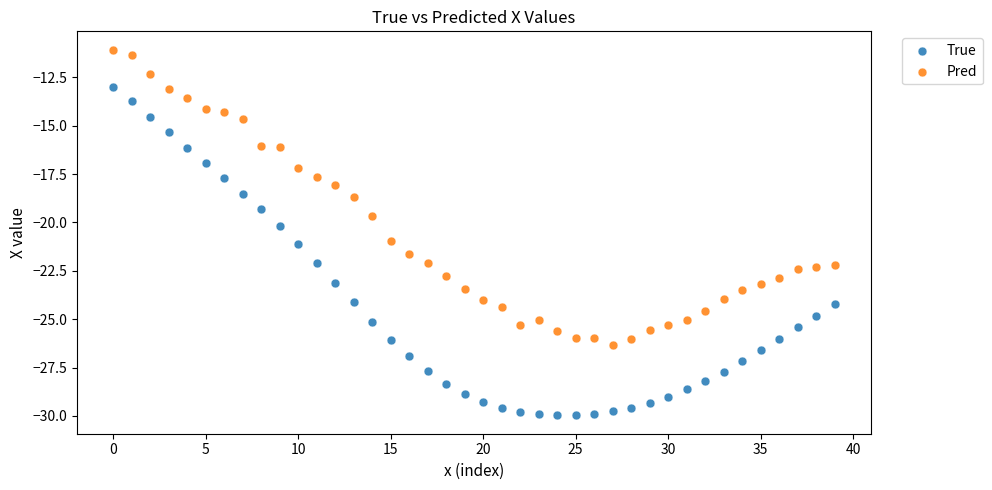

What are all the series names shown in the legend?

True, Pred